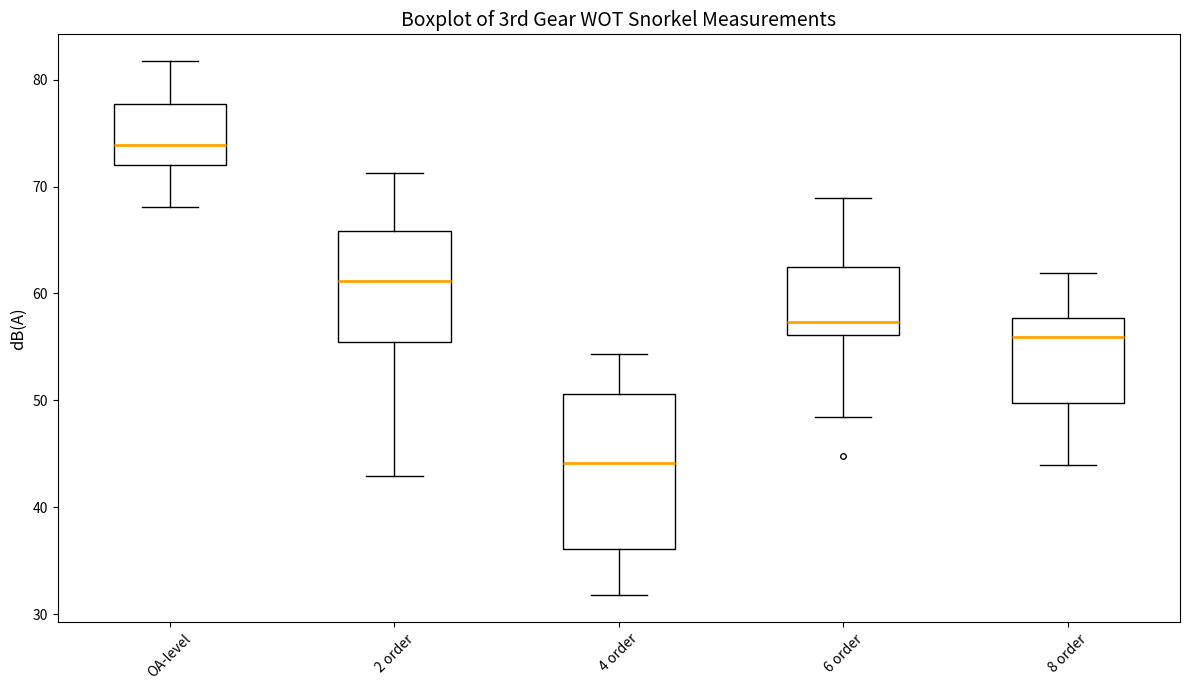

Reading left to right, read every box against the y-axis: the position of its median line, the range the box covers, and the ends of its whiskers. The values are not printed on the chart, so give them approximately, as read against the axis.

OA-level: median 74, box 72 to 78, whiskers 68 to 82
2 order: median 61, box 55 to 66, whiskers 43 to 71
4 order: median 44, box 36 to 51, whiskers 32 to 54
6 order: median 57, box 56 to 63, whiskers 48 to 69
8 order: median 56, box 50 to 58, whiskers 44 to 62